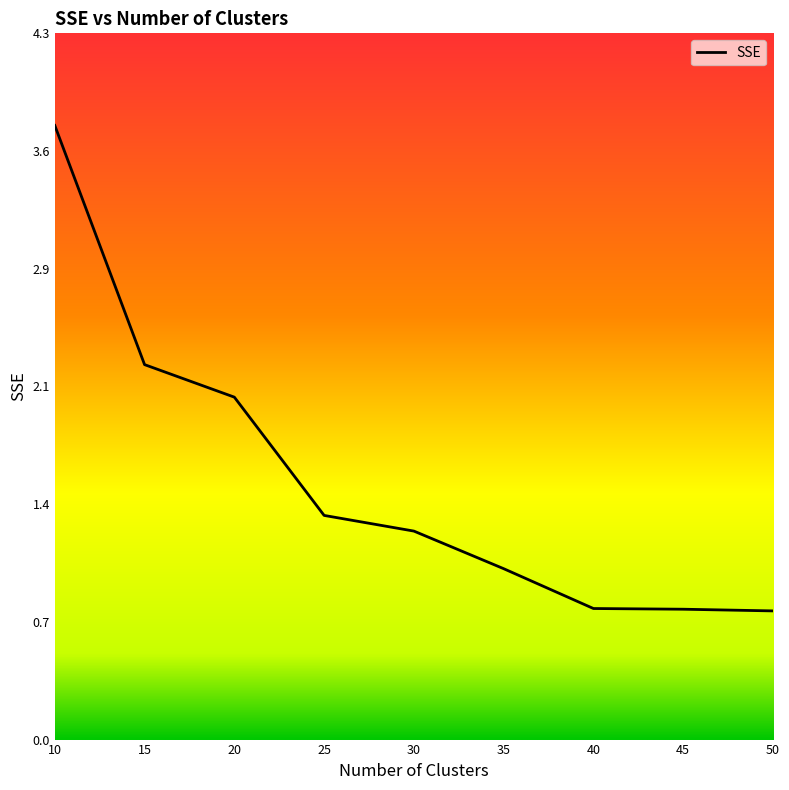

Rank the categories by value from lowest to highest.

50, 45, 40, 35, 30, 25, 20, 15, 10